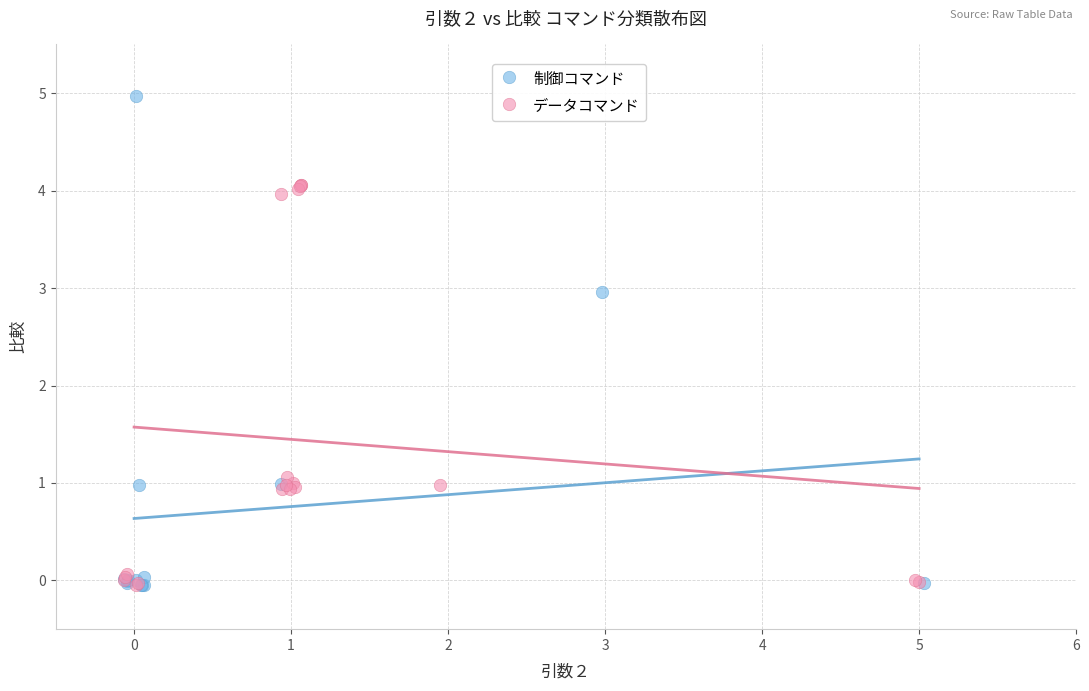

Which series has the widest spread of Y values?

制御コマンド